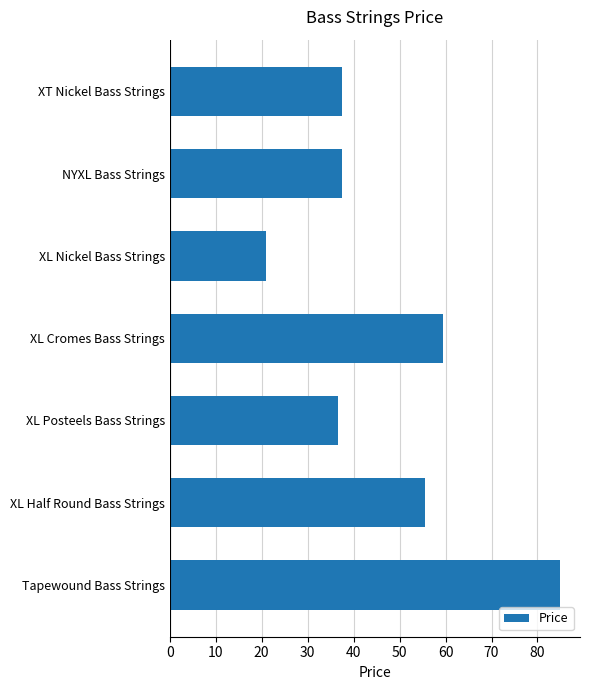

True or false: the data shows 12.4 at XL Nickel Bass Strings.

False